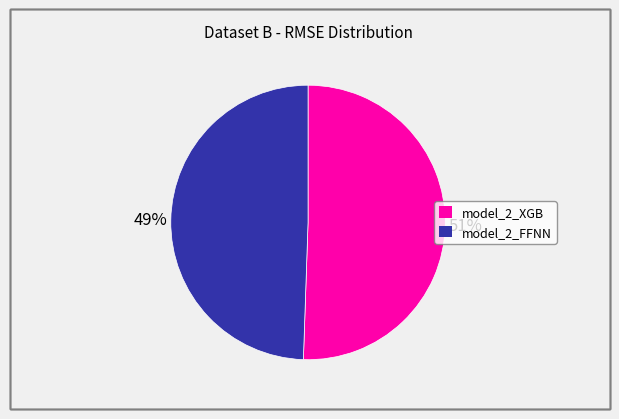

Count the number of slices in the pie.

2